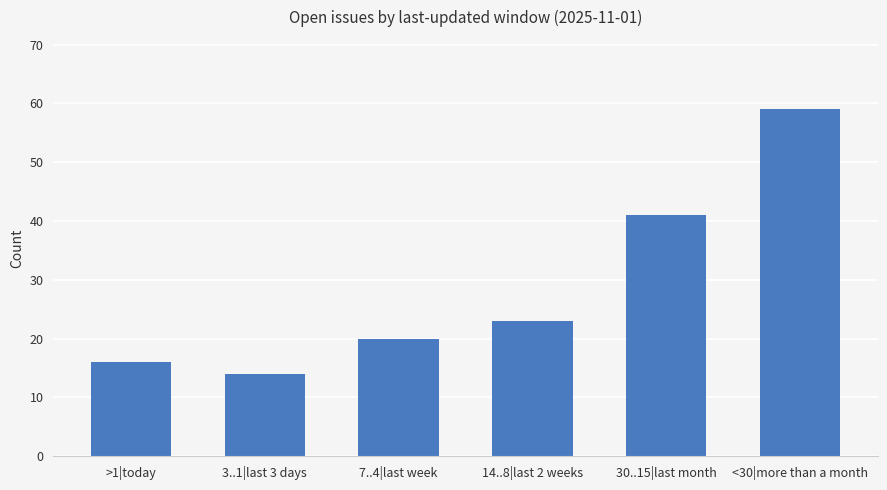

List the labels in order of value, smallest first.

3..1|last 3 days, >1|today, 7..4|last week, 14..8|last 2 weeks, 30..15|last month, <30|more than a month